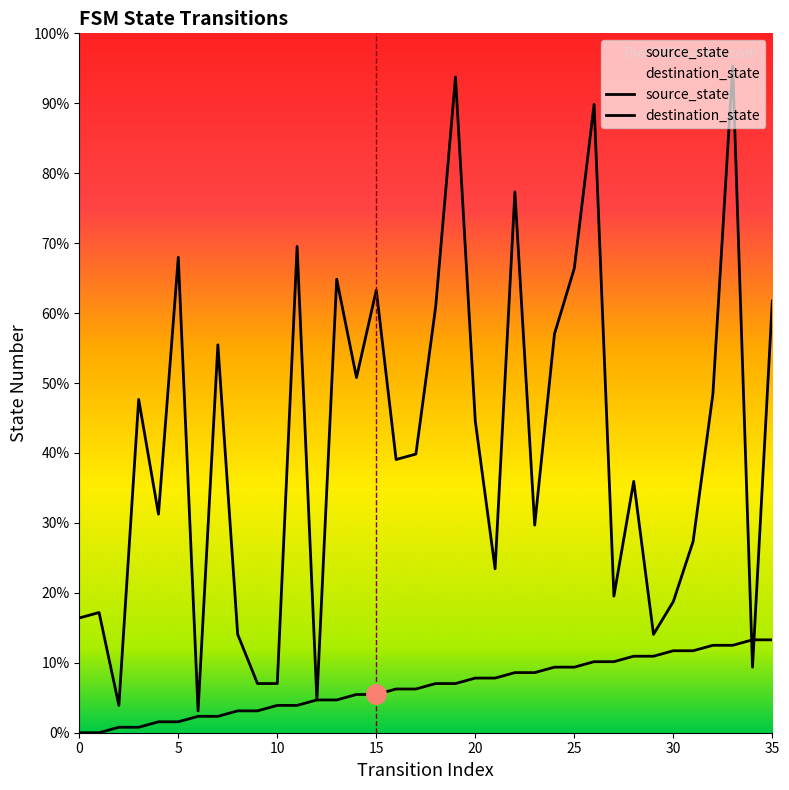

What is the maximum value for destination_state?

122